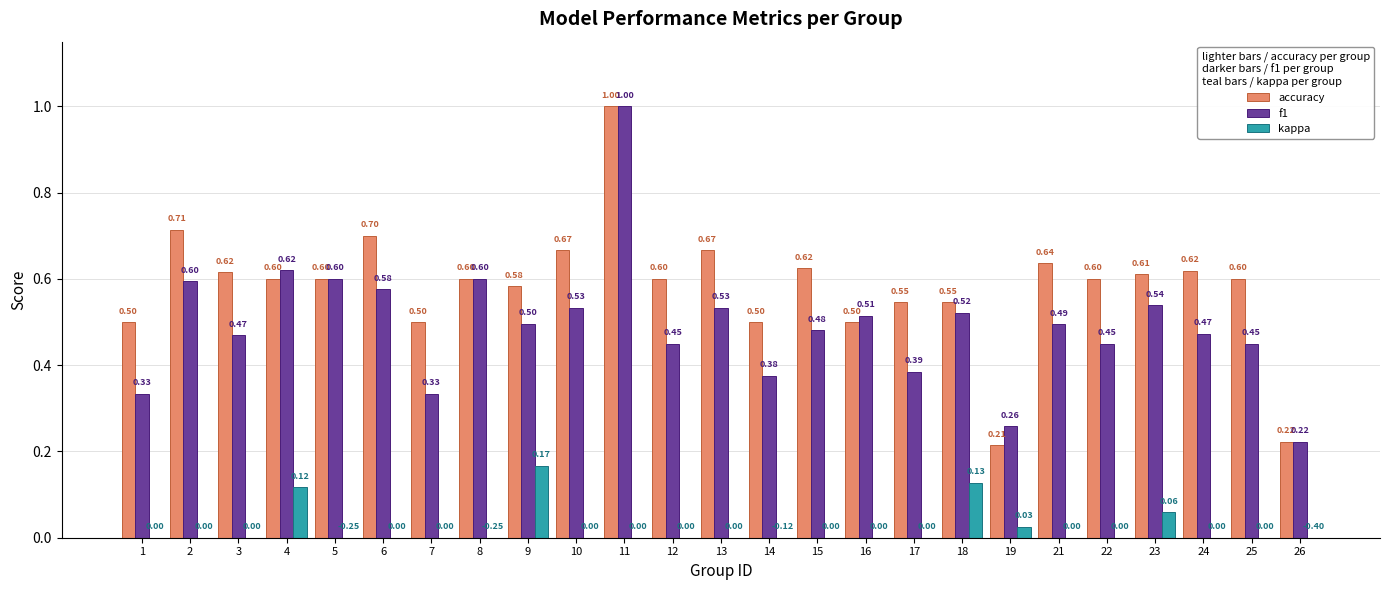

Which series has the largest range (max minus min)?

accuracy